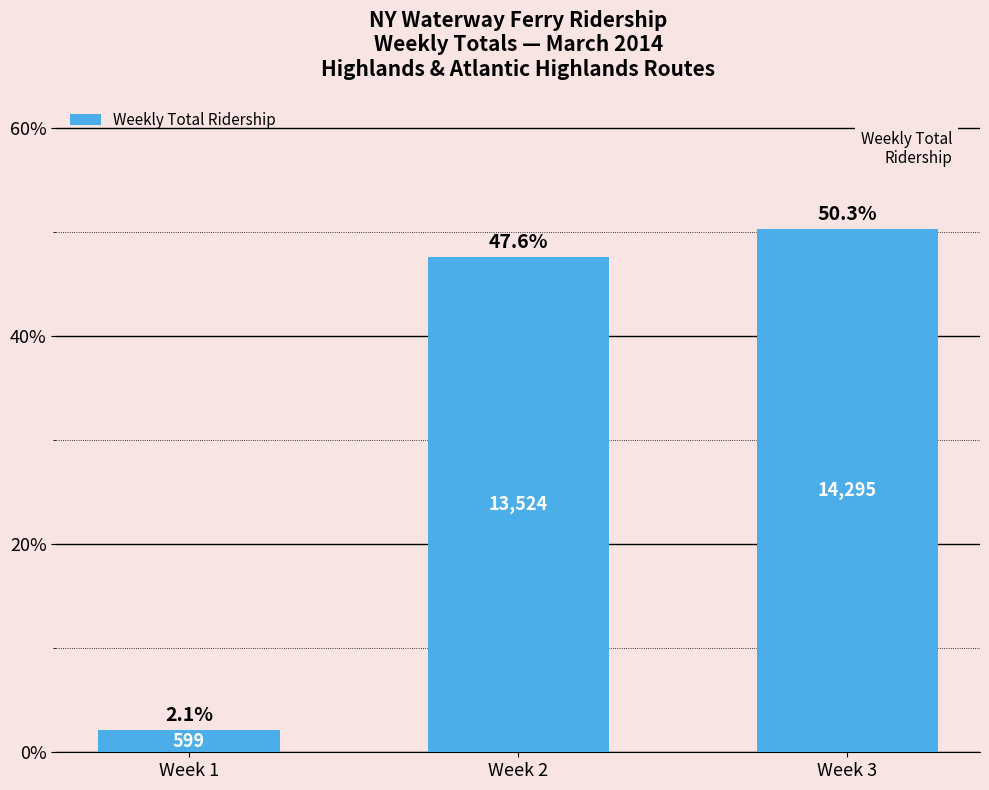

Which category has the lowest value across all series?

Week 1